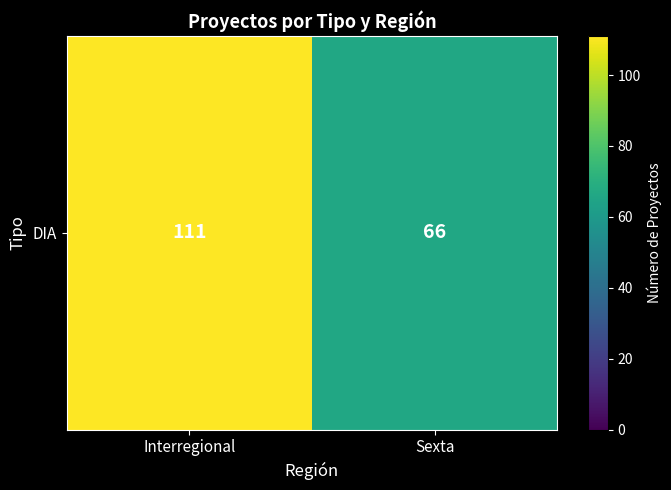

What is the sum of the values at Interregional and Sexta?

177